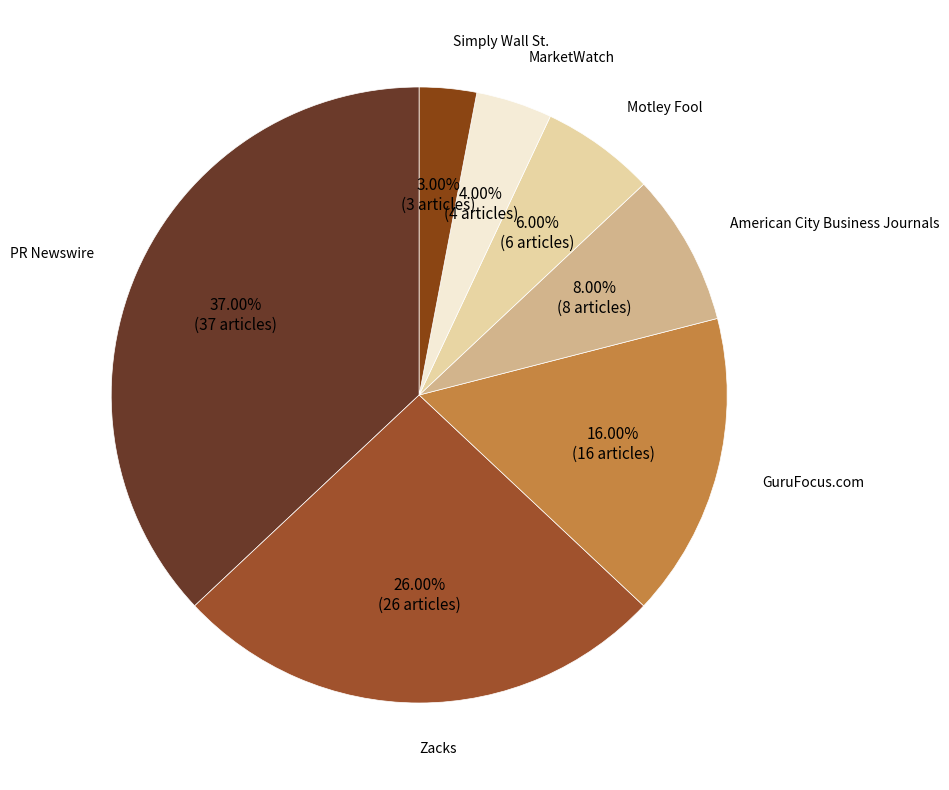

To the nearest percent, what is the difference between the American City Business Journals and PR Newswire slice percentages?

29%